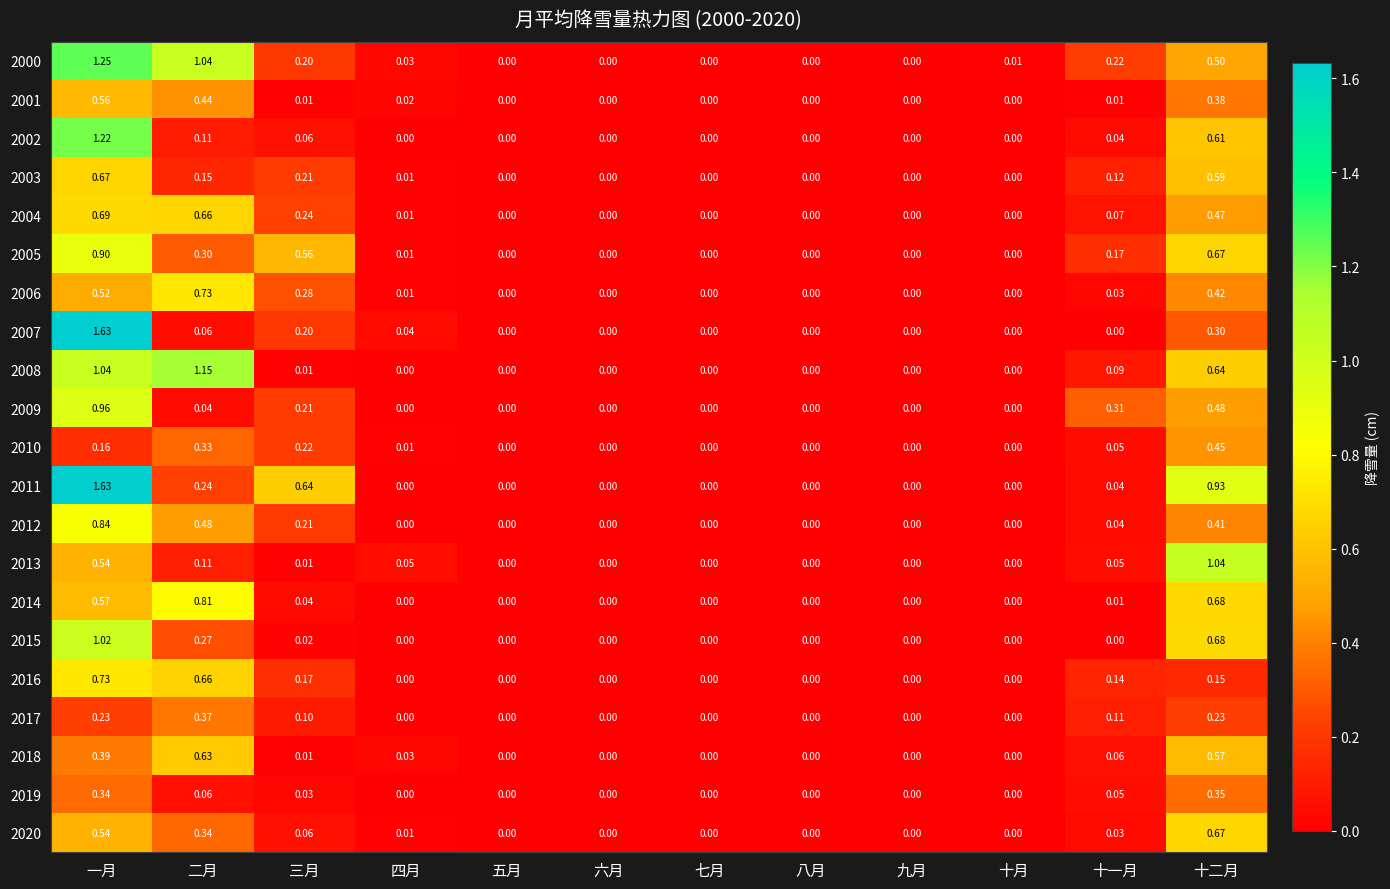

Which label corresponds to the largest value in the chart?

一月